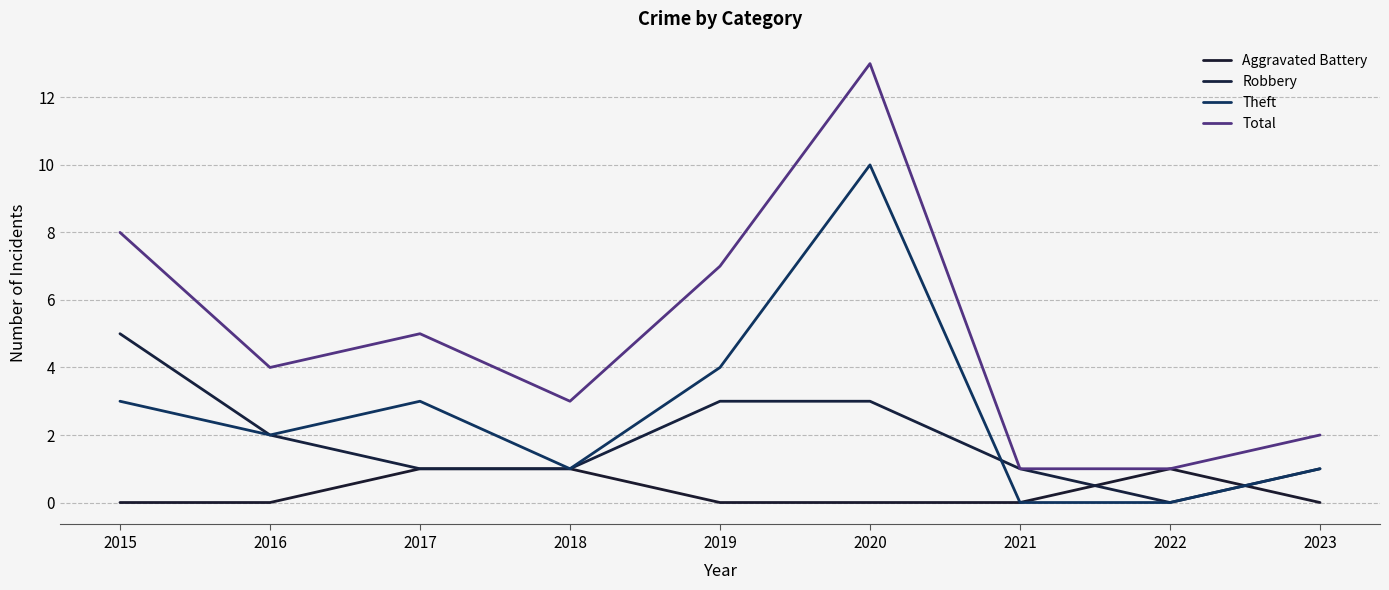

Which series changed the most between 2016 and 2020?

Total